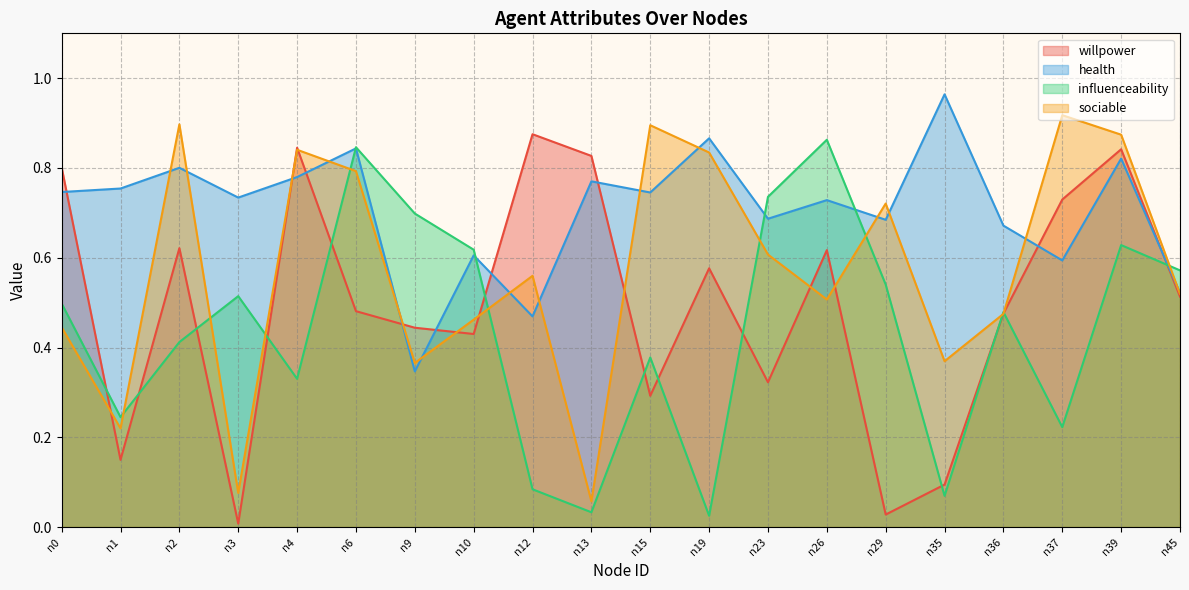

The influenceability series shows 0.1 at n2. True or false?

False